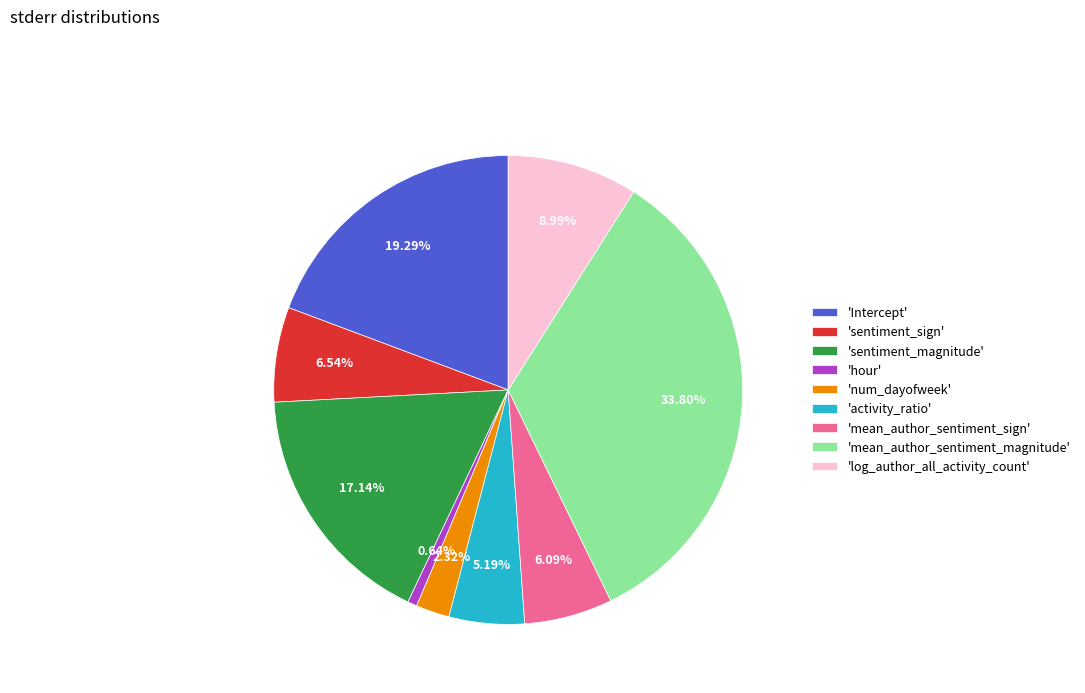

Is there a majority slice in this chart?

No